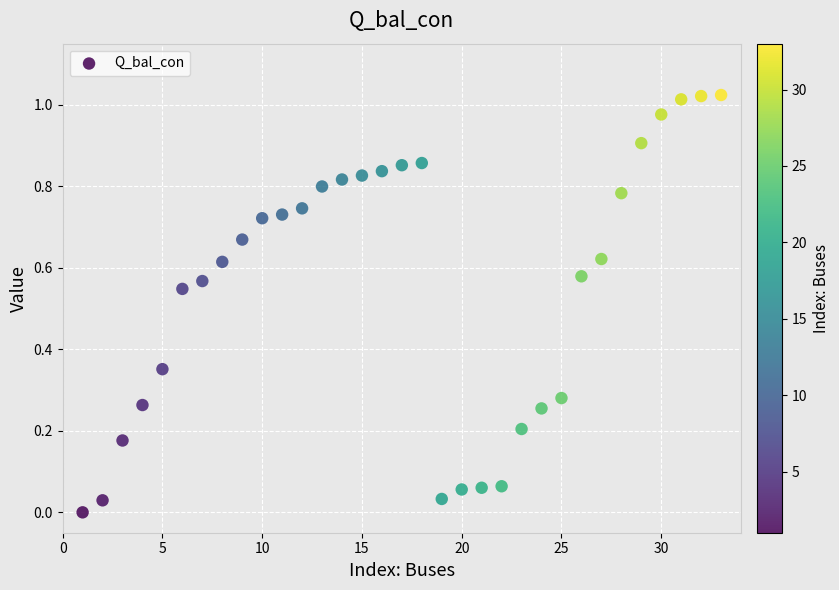

What is the range of X values (max minus min)?

32.0